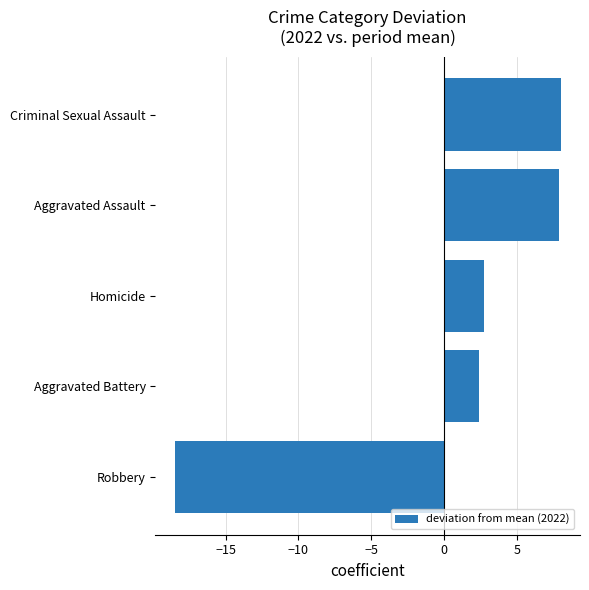

The value at Aggravated Battery is 1.3. True or false?

False